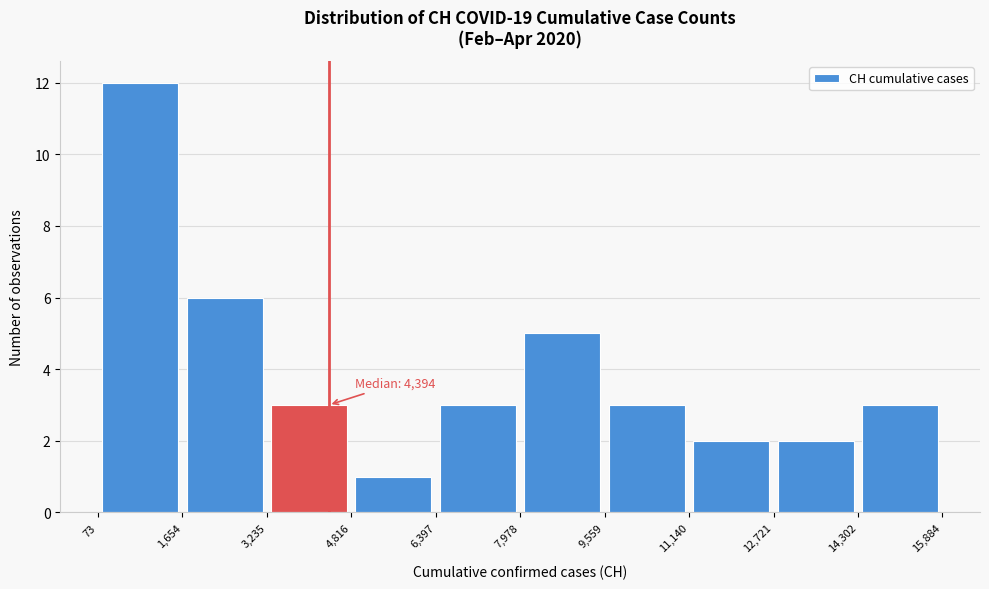

Which range on the x-axis has the tallest bar?

73 to 1,654